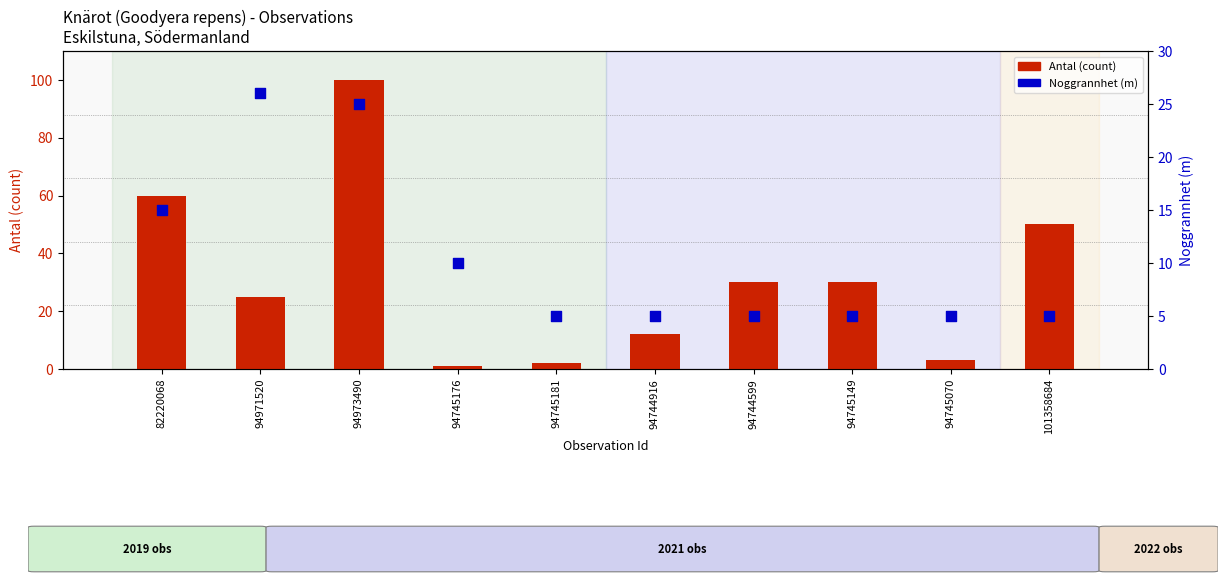

Which series contains the highest Y value?

Antal (count)